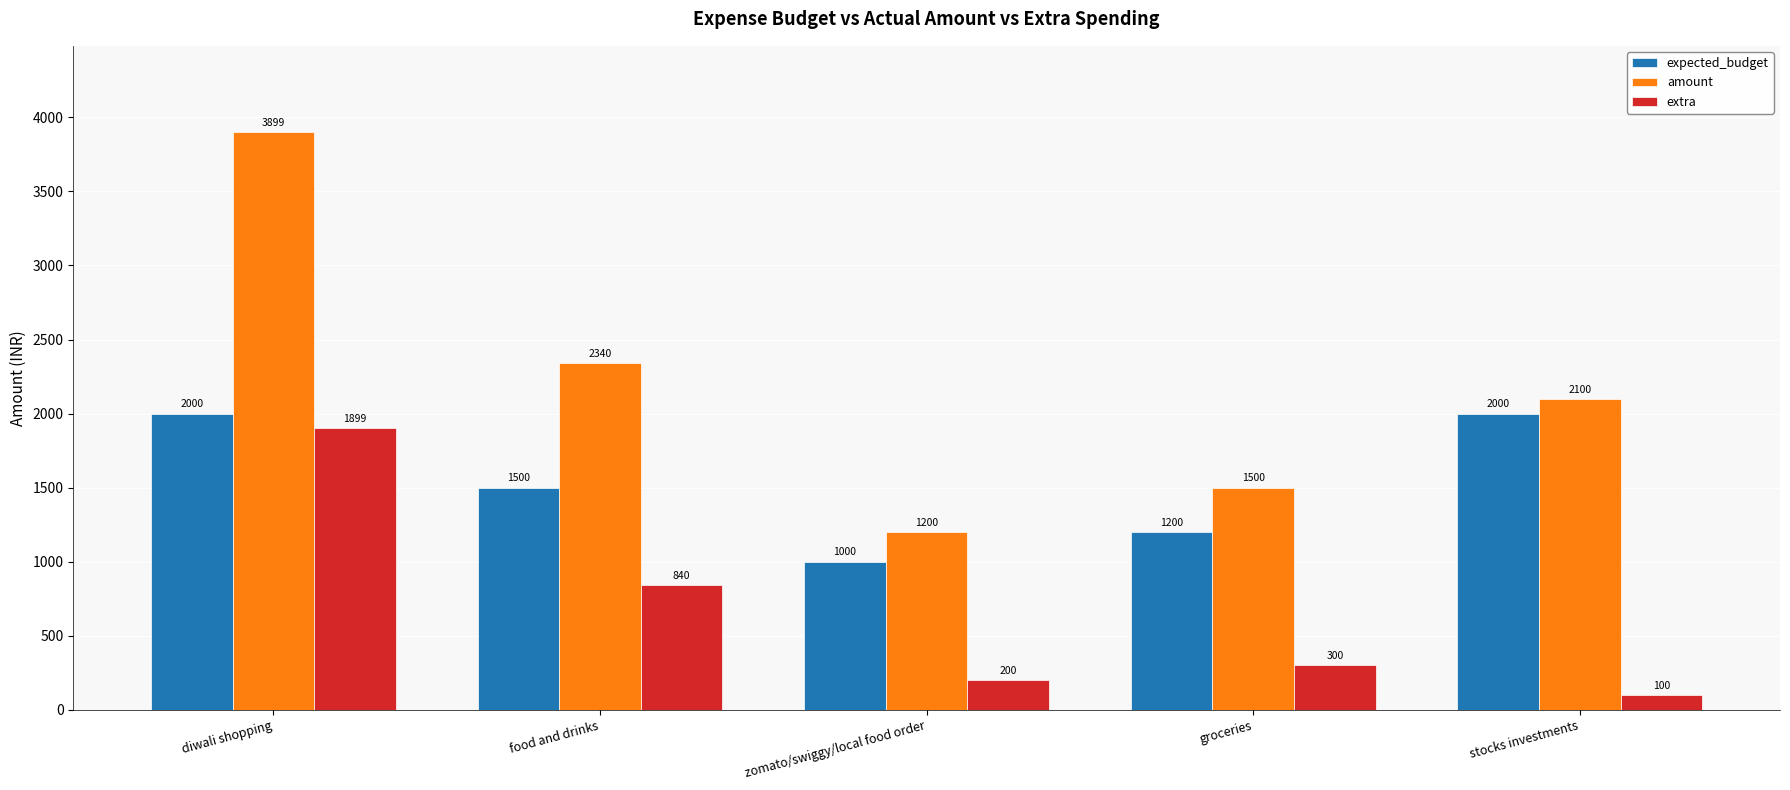

Where is amount nearest to the value 2549?

food and drinks